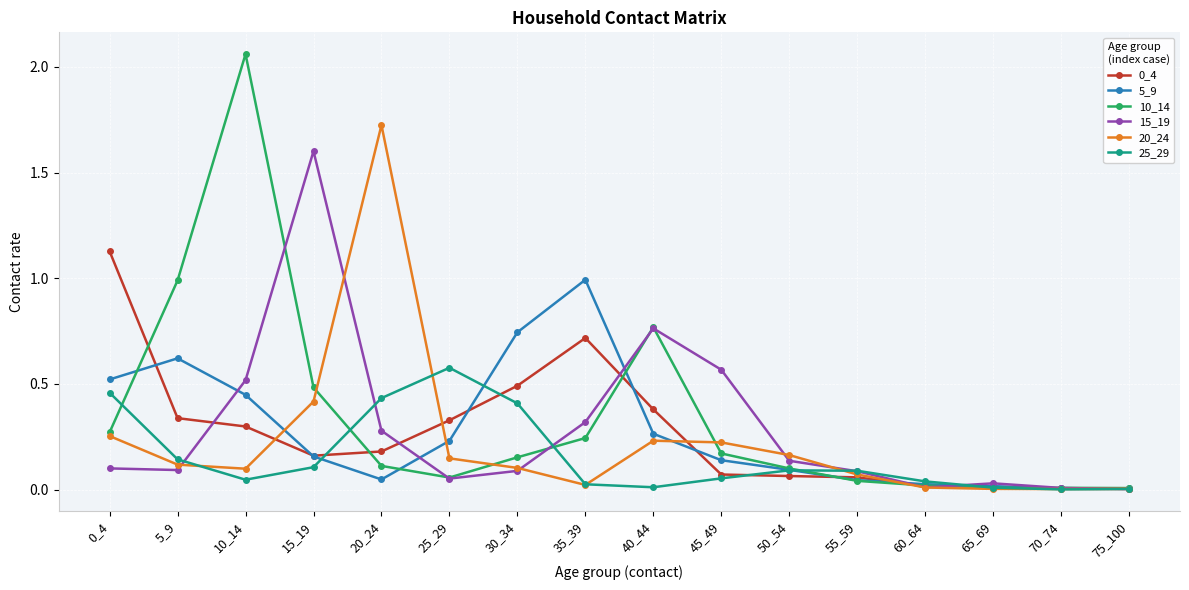

What is the value of the 15_19 point at the 4th from the left?

1.6